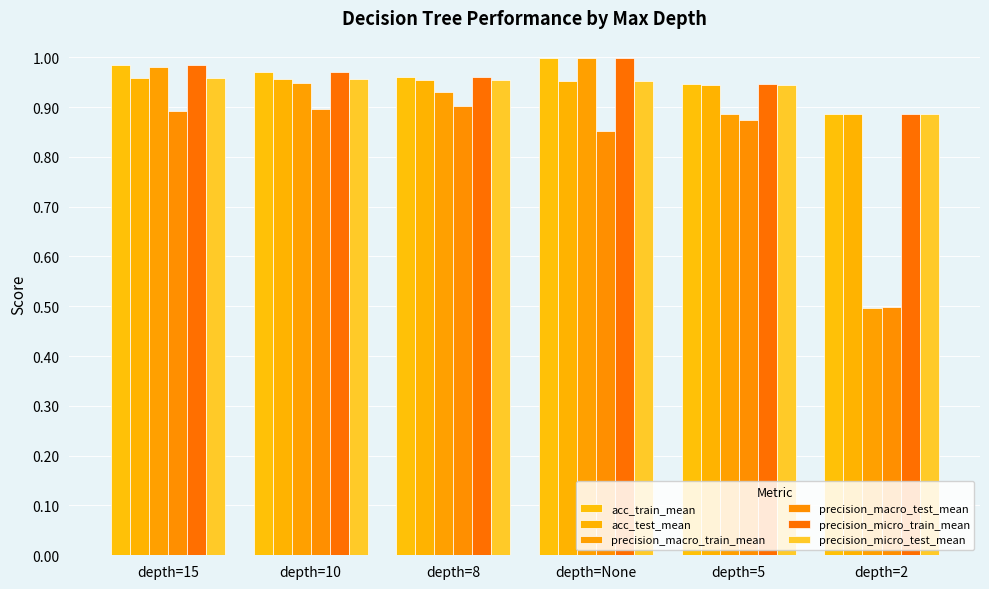

Are the bars grouped side by side (vs. stacked)?

Yes